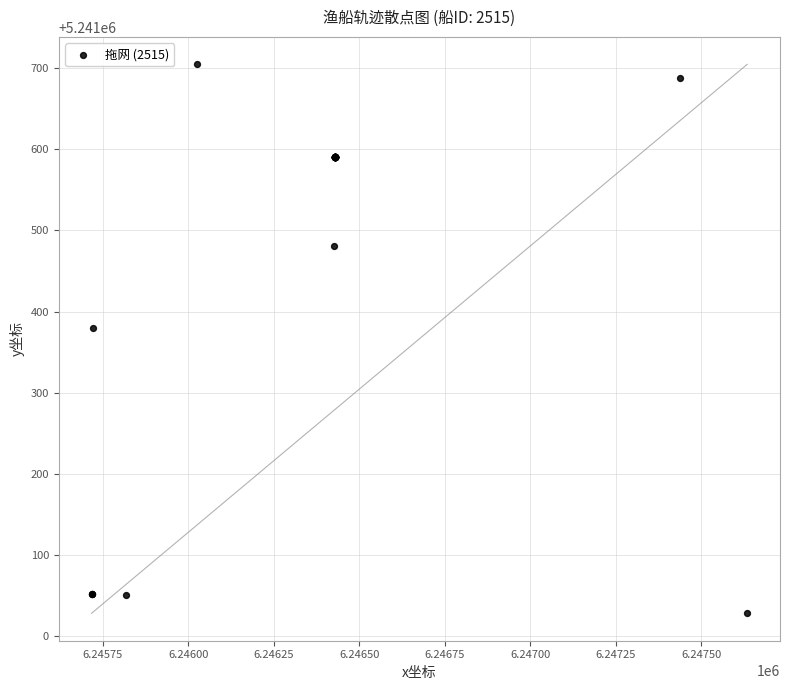

What Y value in the scatter plot is closest to 5241366?

5241380.2